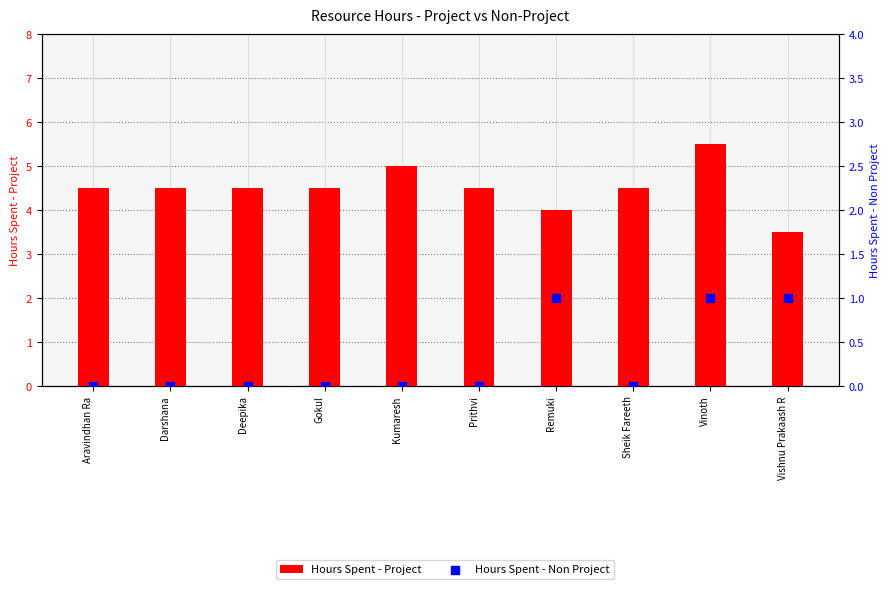

Which series has the widest spread of Y values?

Hours Spent - Project